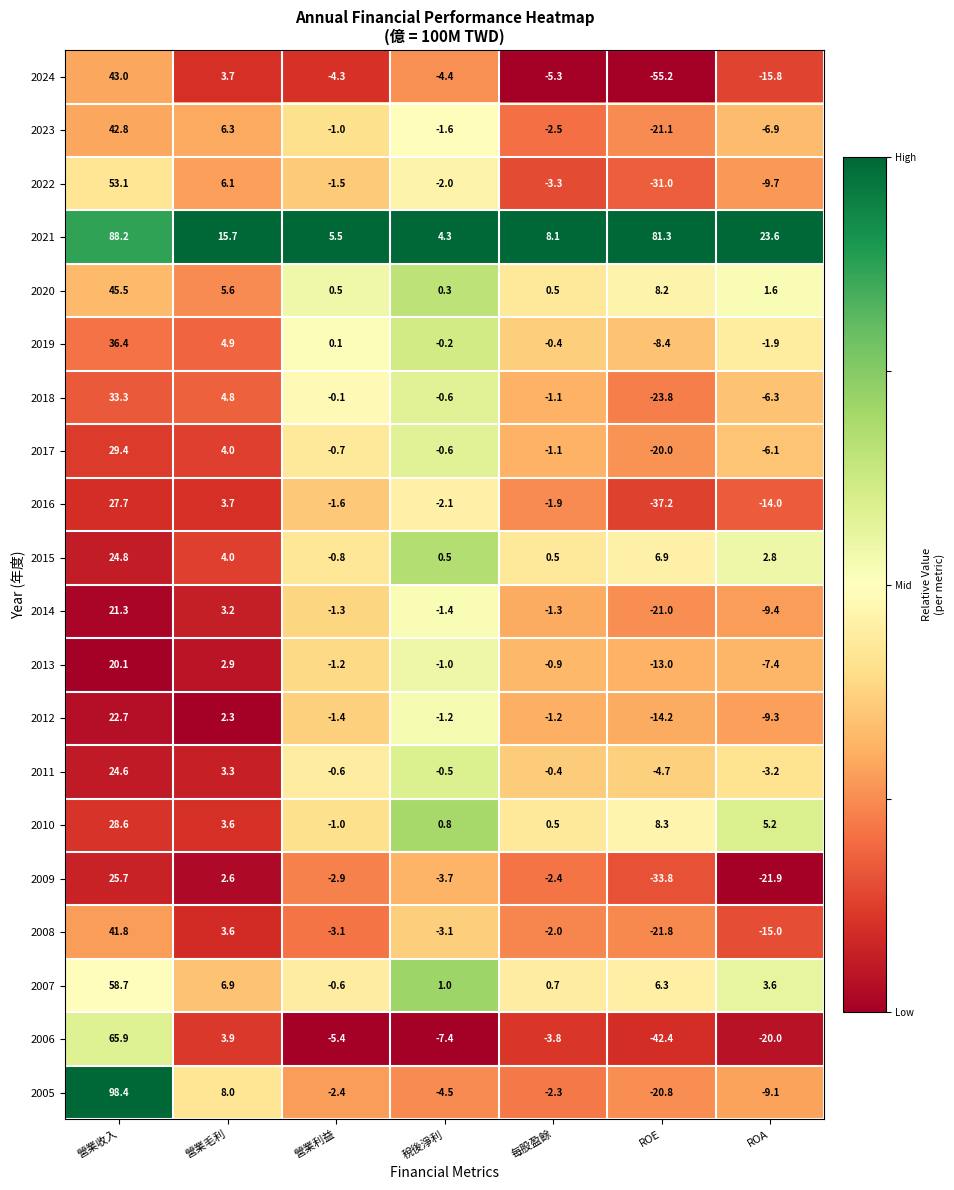

What is the sum of the 2014 values at 營業毛利 and ROE?

-17.8